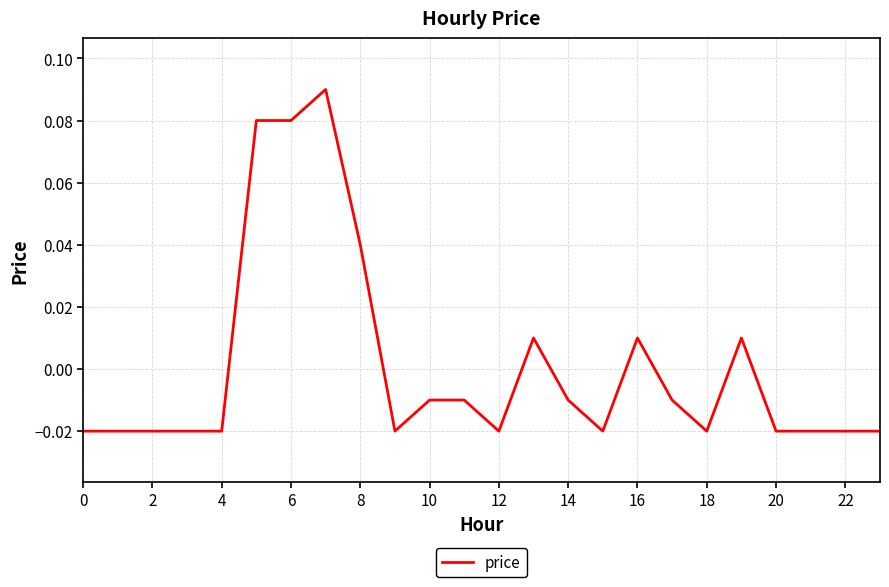

Reading left to right, extract all data points from this chart.

-0.0	-0.0	-0.0	-0.0	-0.0	0.1	0.1	0.1	0.0	-0.0	-0.0	-0.0	-0.0	0.0	-0.0	-0.0	0.0	-0.0	-0.0	0.0	-0.0	-0.0	-0.0	-0.0